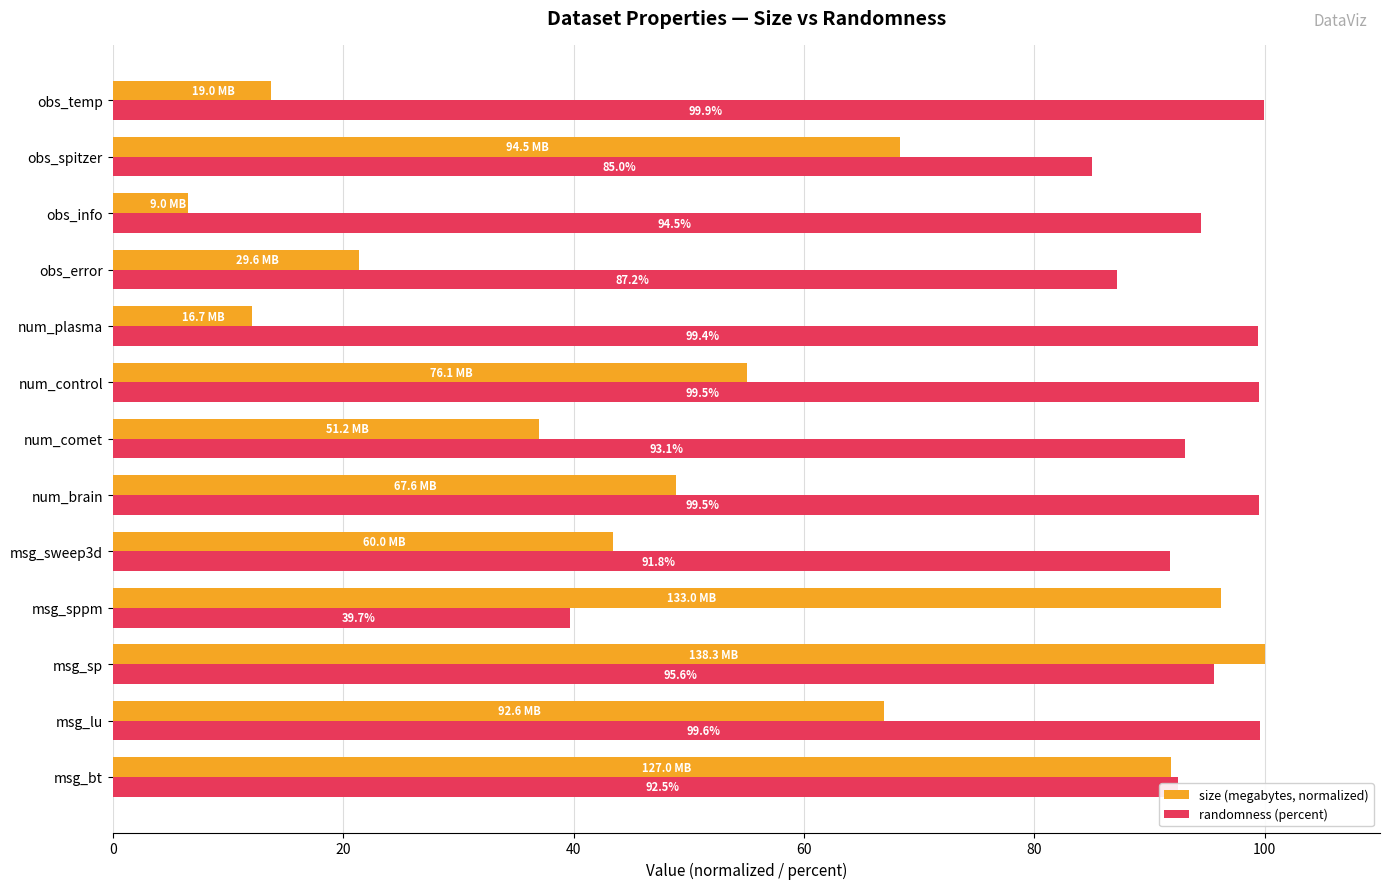

Which category has the highest value in the randomness (percent) series?

obs_temp